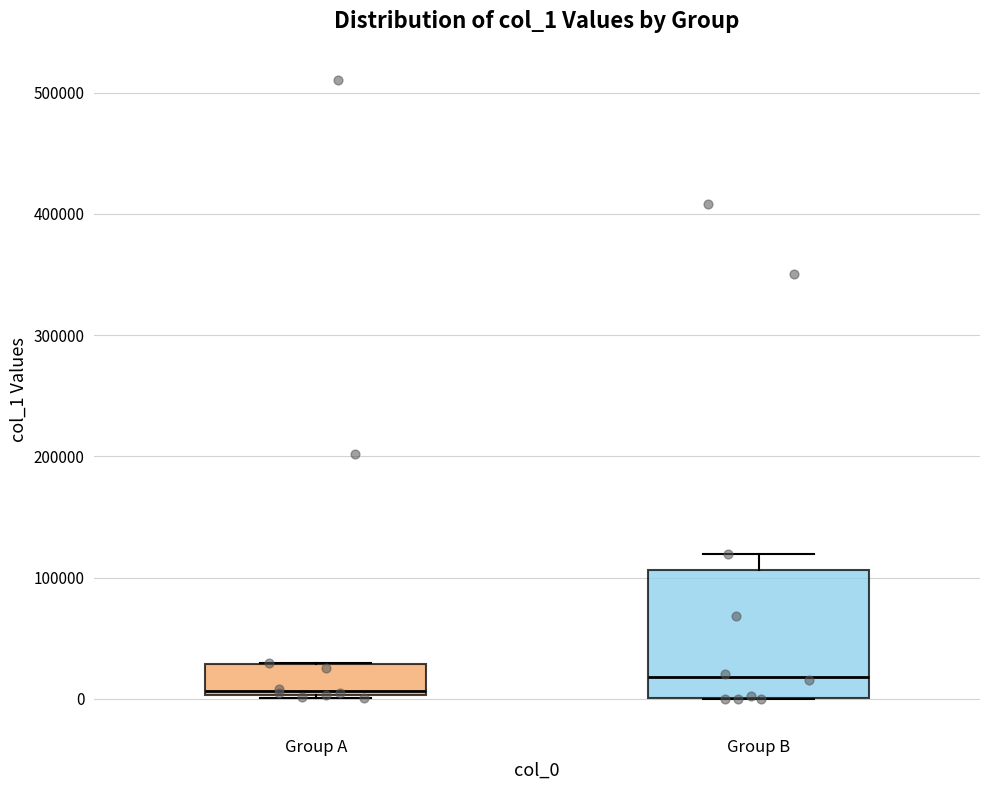

Which box has the lowest median line?

Group A